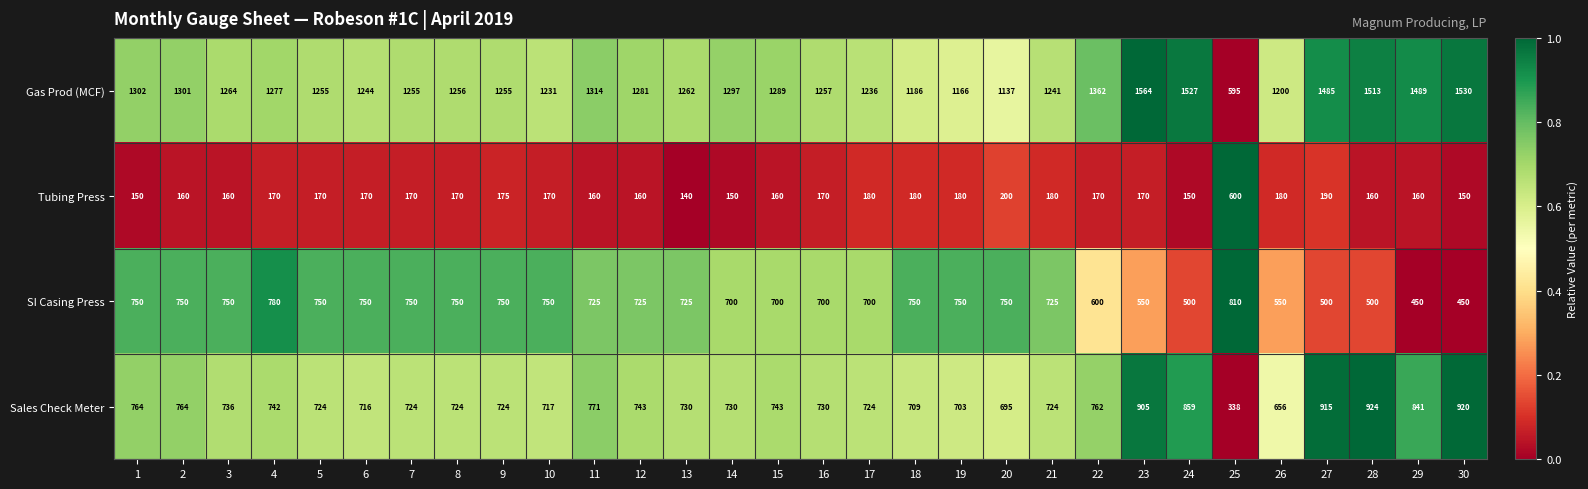

The Gas Prod (MCF) series shows 1297 at 14. True or false?

True